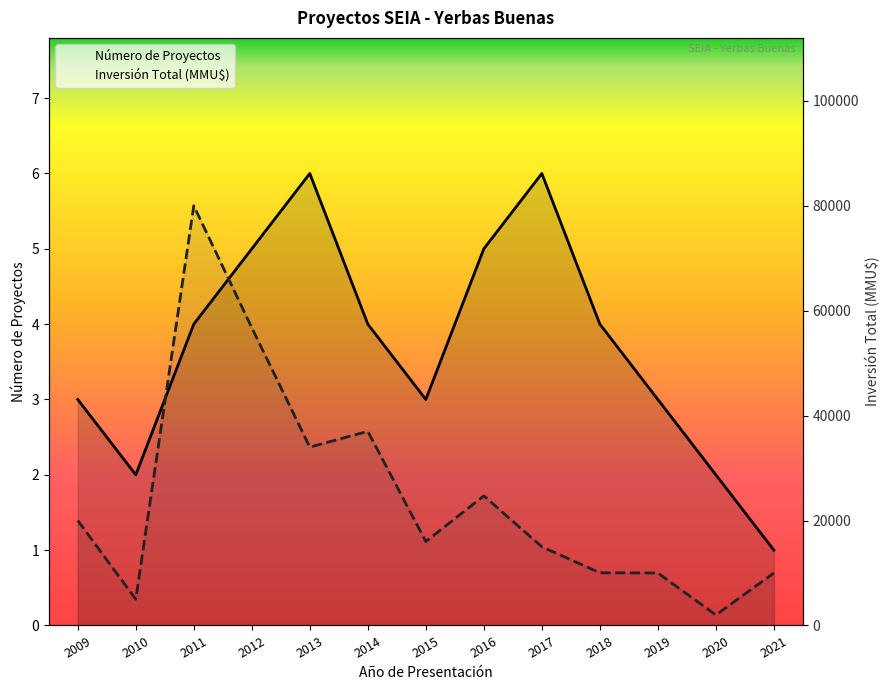

What is the value of the Inversión Total (MMU$) point at the 2nd from the left?

5000